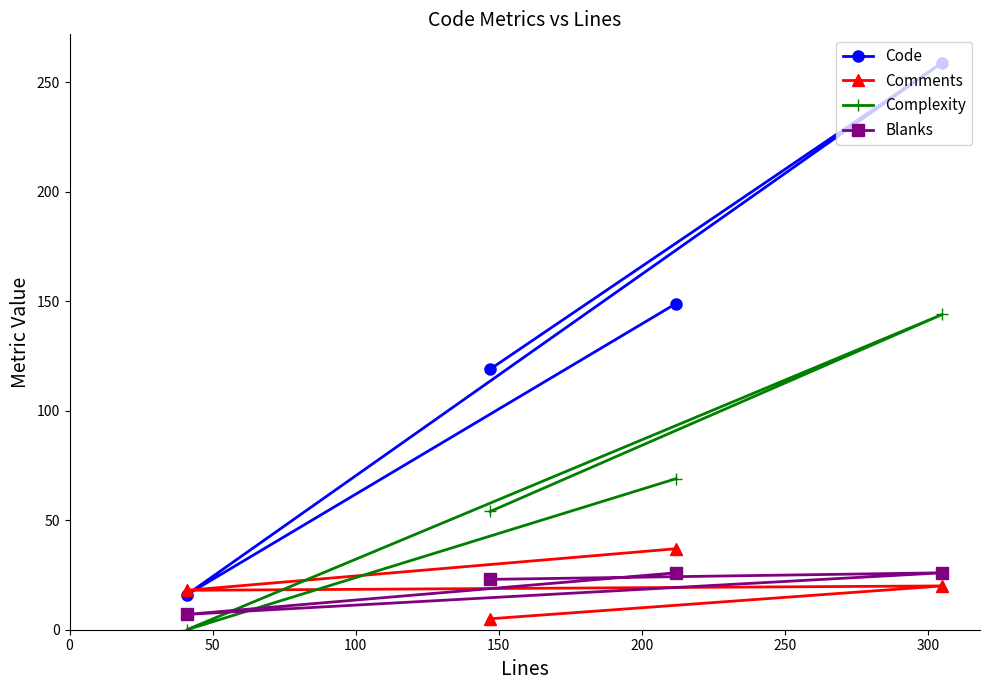

Which series has the largest range (max minus min)?

Code